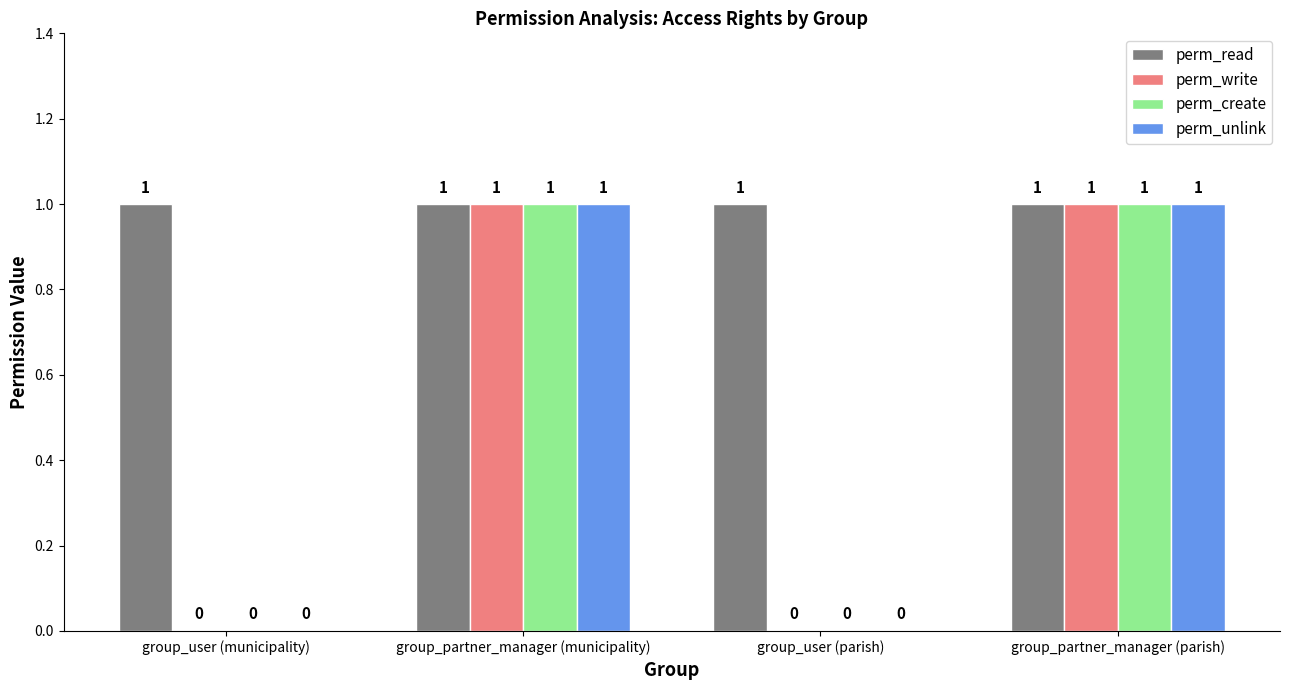

What is the sum of all perm_read values?

4